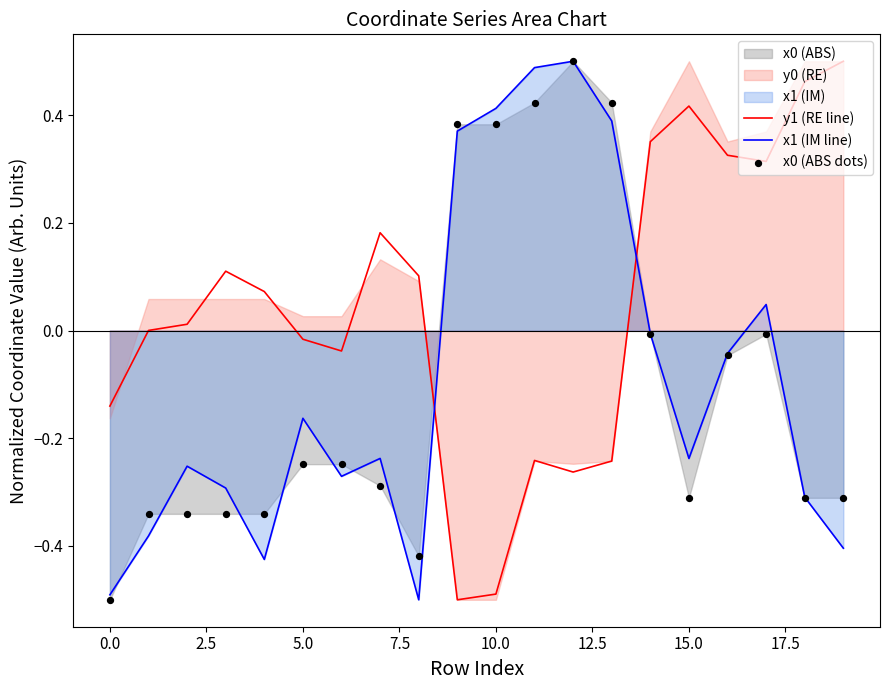

True or false: x1 (IM line) and y1 (RE line) intersect in this chart.

True